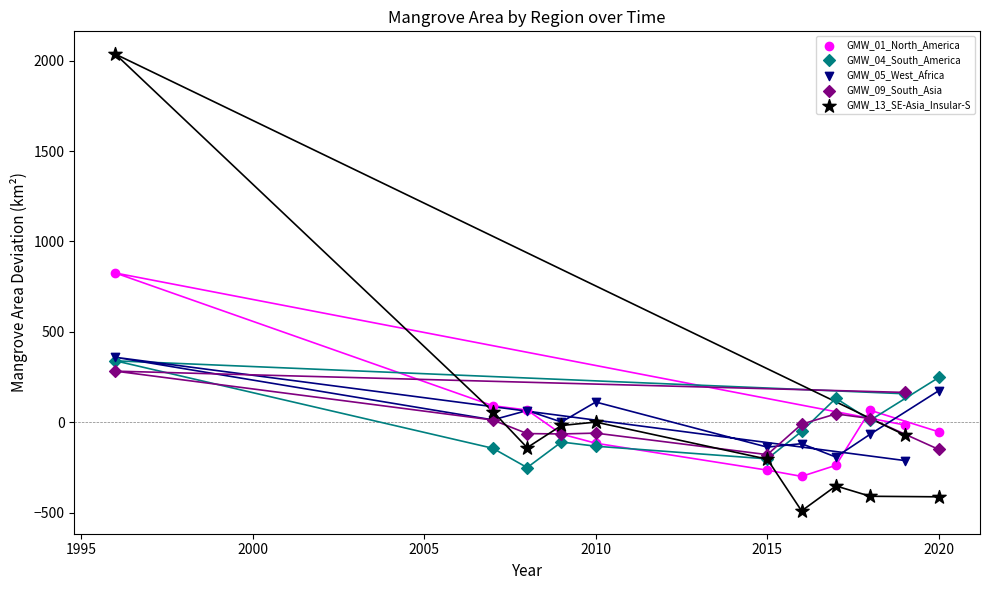

Across all series, what Y value is closest to 772?

825.5